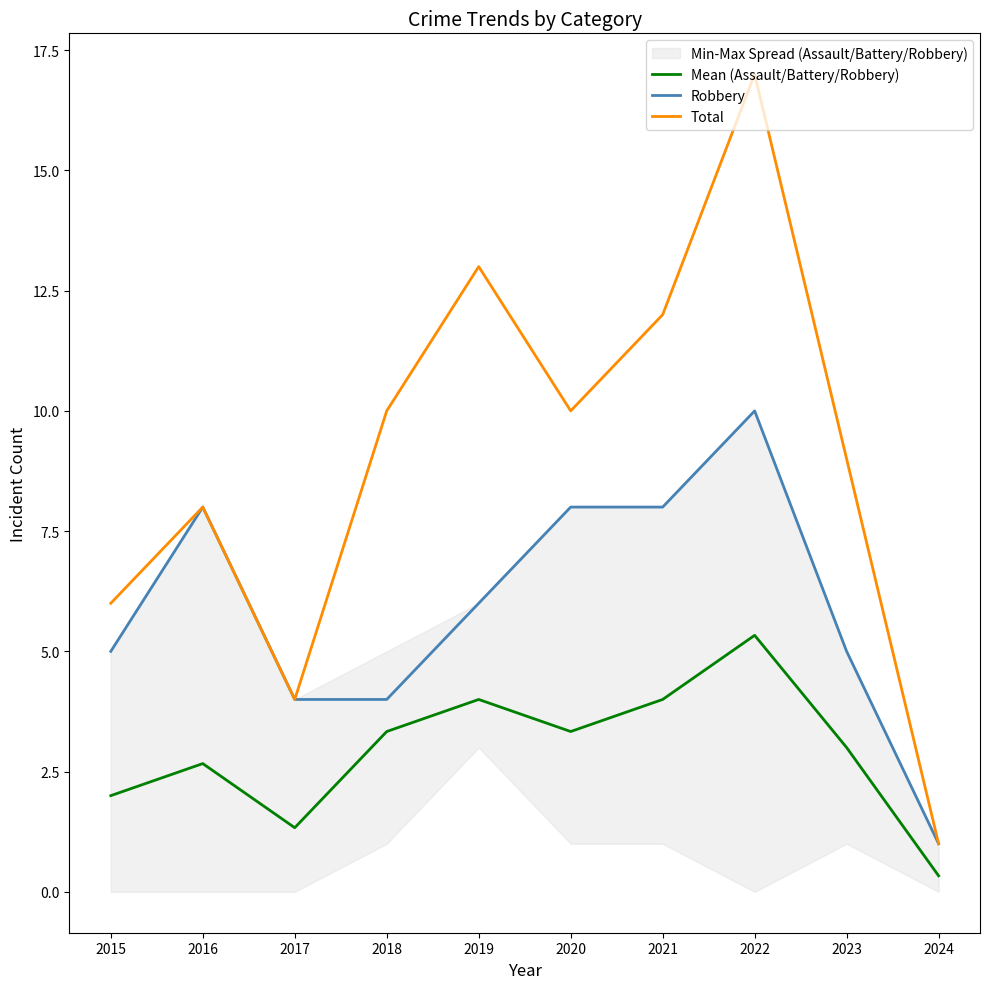

At how many categories does at least one series exceed 10?

3